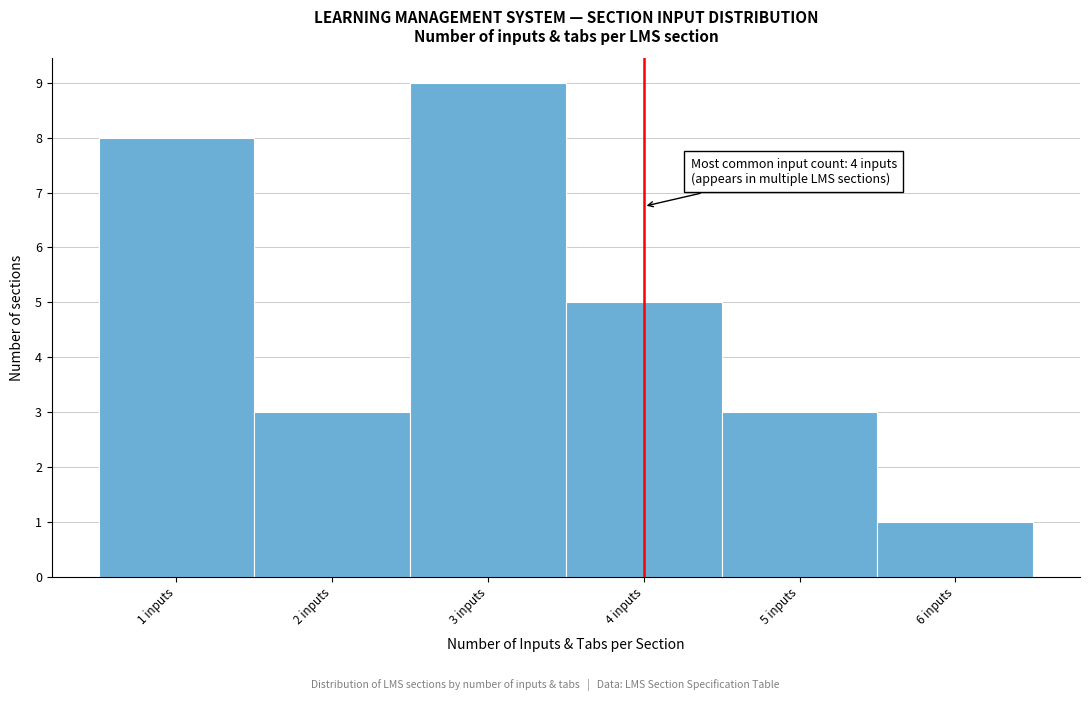

Which range on the x-axis has the tallest bar?

2.5 to 3.5